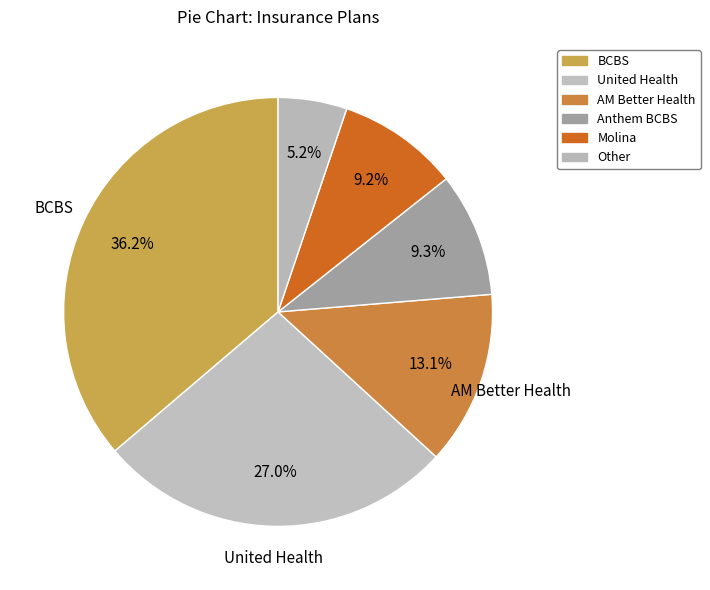

True or false: BCBS accounts for 50% of the total.

False